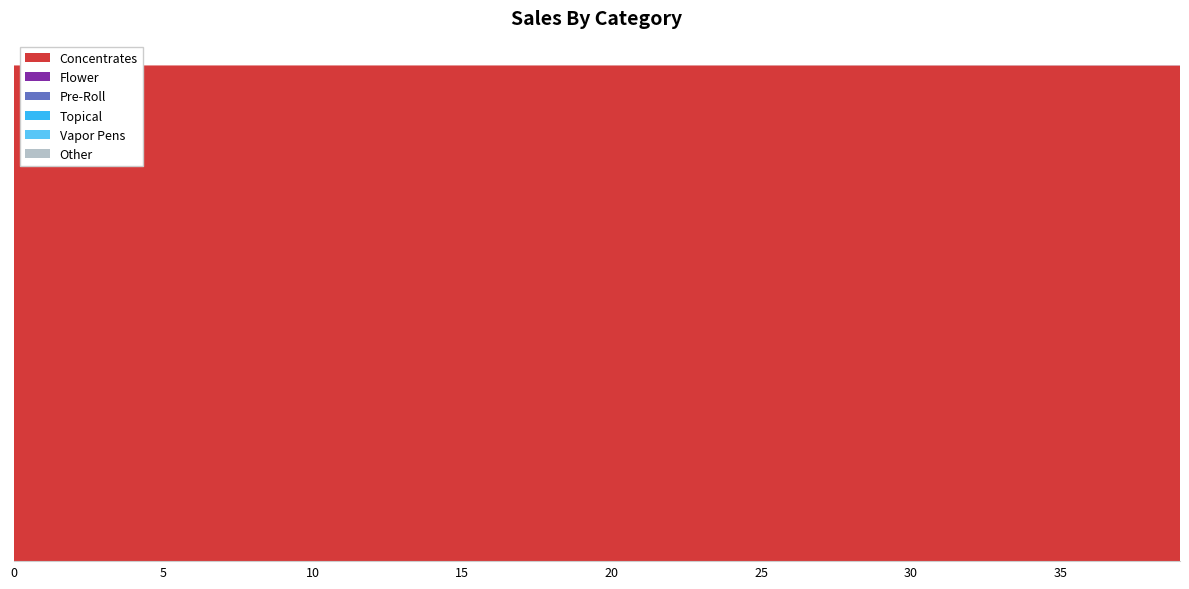

Reading left to right, extract all data points from this chart.

col_1: 58726.0	58725.8	58725.7	58725.6	58725.6	58725.5	58725.5	58725.4	58725.3	58725.2	58725.1	58725.0	58724.9	58724.8	58724.7	58724.5	58724.3	58724.2	58724.0	58723.7	58723.5	58723.2	58722.9	58722.6	58722.3	58721.9	58721.5	58721.0	58720.5	58720.0	58719.4	58718.7	58718.0	58717.2	58716.3	58715.3	58714.2	58713.1	58711.8	58710.4
col_5: 0.0	0.0	0.0	0.1	0.1	0.1	0.1	0.1	0.1	0.1	0.2	0.2	0.2	0.2	0.2	0.2	0.3	0.3	0.3	0.3	0.4	0.4	0.5	0.5	0.6	0.6	0.7	0.7	0.8	0.9	1.0	1.1	1.2	1.3	1.4	1.6	1.7	1.9	2.0	2.3
col_8: 0.0	0.0	0.0	0.0	0.0	0.1	0.1	0.1	0.2	0.2	0.3	0.3	0.4	0.4	0.5	0.6	0.6	0.7	0.8	0.9	1.0	1.1	1.3	1.4	1.6	1.8	1.9	2.2	2.4	2.6	2.9	3.2	3.6	3.9	4.3	4.8	5.3	5.8	6.4	7.0
col_3: 0.0	0.2	0.2	0.2	0.2	0.2	0.2	0.2	0.3	0.3	0.3	0.3	0.4	0.4	0.4	0.5	0.5	0.6	0.6	0.7	0.7	0.8	0.9	1.0	1.1	1.2	1.3	1.4	1.6	1.7	1.9	2.1	2.3	2.5	2.7	3.0	3.3	3.6	4.0	4.4
col_2: 0.0	0.0	0.1	0.1	0.1	0.1	0.1	0.1	0.1	0.1	0.1	0.1	0.1	0.1	0.1	0.1	0.1	0.1	0.1	0.1	0.2	0.2	0.2	0.2	0.2	0.3	0.3	0.3	0.3	0.4	0.4	0.5	0.5	0.6	0.6	0.7	0.7	0.8	0.9	1.0
col_7: 0.0	0.0	0.0	0.0	0.0	0.0	0.0	0.0	0.0	0.0	0.0	0.0	0.0	0.0	0.1	0.1	0.1	0.1	0.1	0.1	0.1	0.1	0.1	0.1	0.1	0.1	0.1	0.1	0.2	0.2	0.2	0.2	0.2	0.3	0.3	0.3	0.3	0.4	0.4	0.5